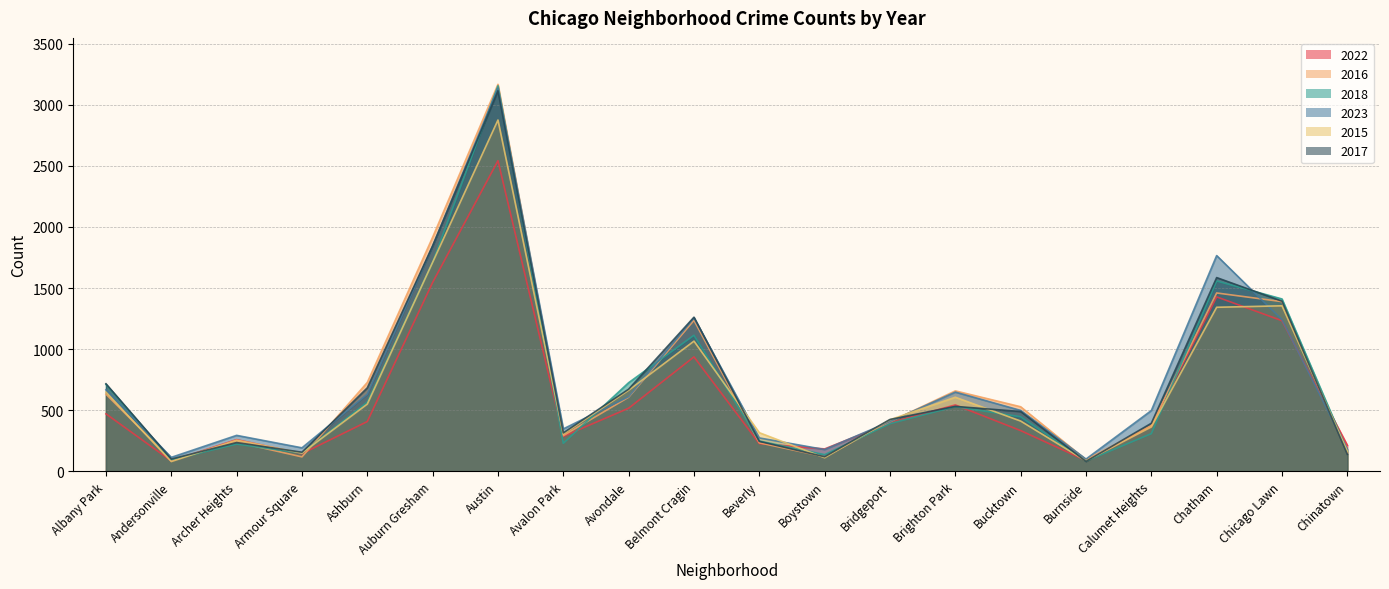

What are all the series names shown in the legend?

2022, 2016, 2018, 2023, 2015, 2017